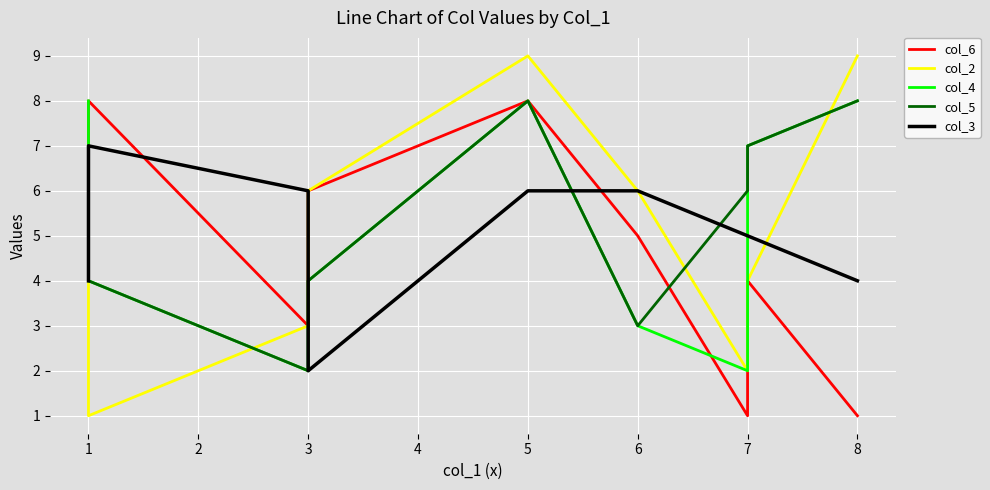

What is the difference between the highest and lowest values at 3?

4